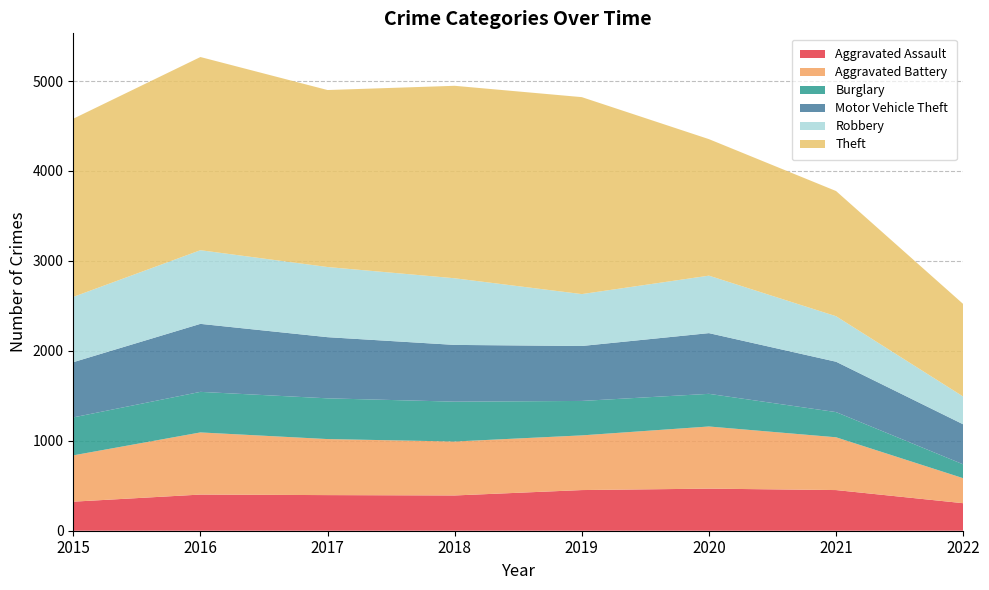

Reading right to left, list all the values displayed in this chart.

Aggravated Assault: 306	452	468	452	392	396	402	323
Aggravated Battery: 278	587	691	608	600	623	691	515
Burglary: 154	280	363	383	443	453	451	422
Motor Vehicle Theft: 445	560	675	611	631	680	756	614
Robbery: 309	506	639	577	741	780	819	726
Theft: 1029	1392	1518	2190	2140	1968	2148	1981